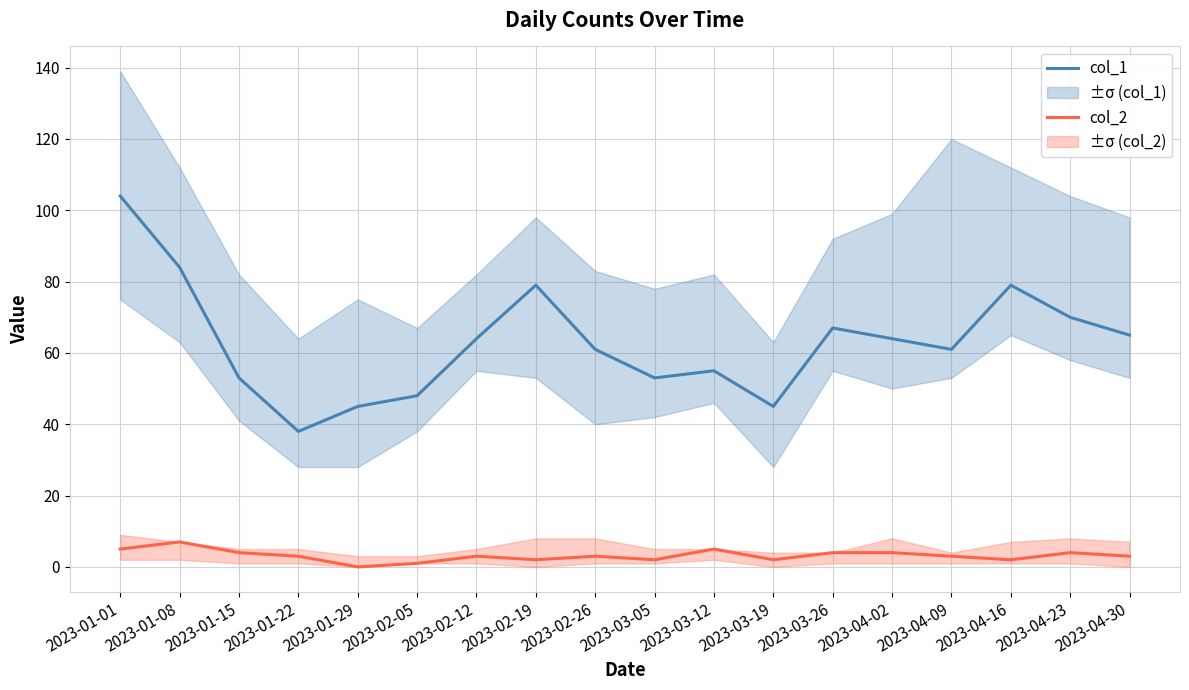

Which category has the lowest value in the col_1 series?

2023-01-22